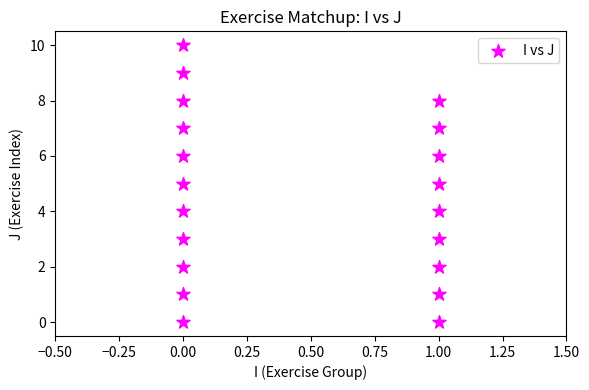

What is the range of Y values (max minus min)?

10